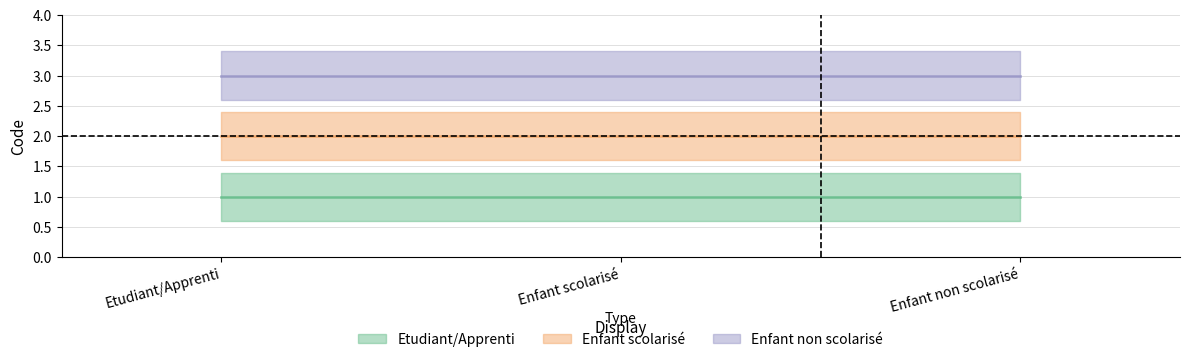

Is it true that Enfant non scolarisé equals 1 at Etudiant/Apprenti?

False